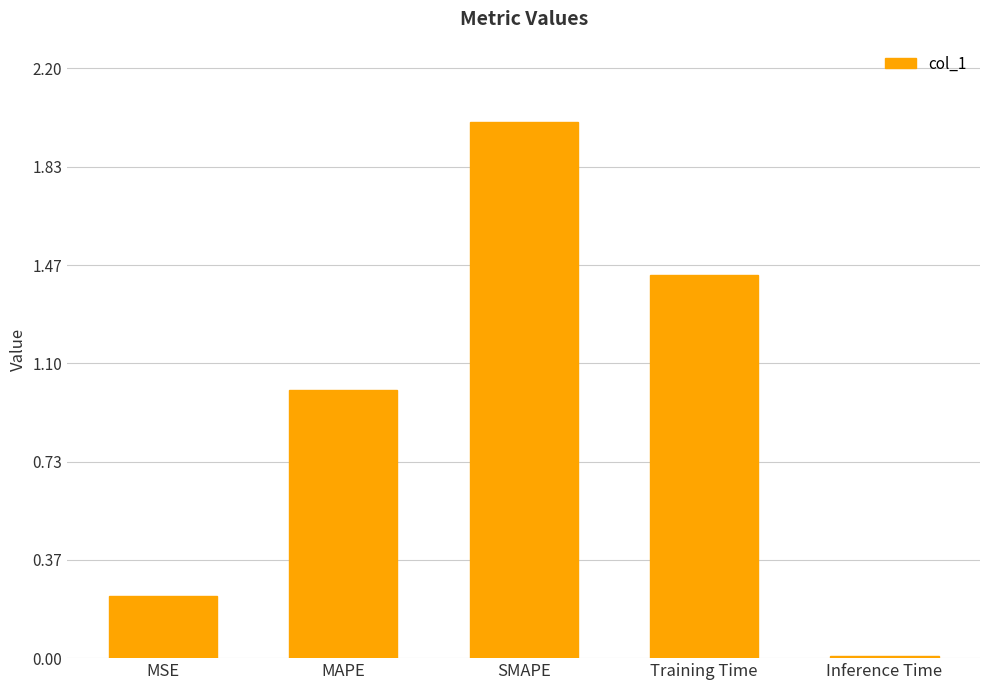

What is the sum of all values?

4.7